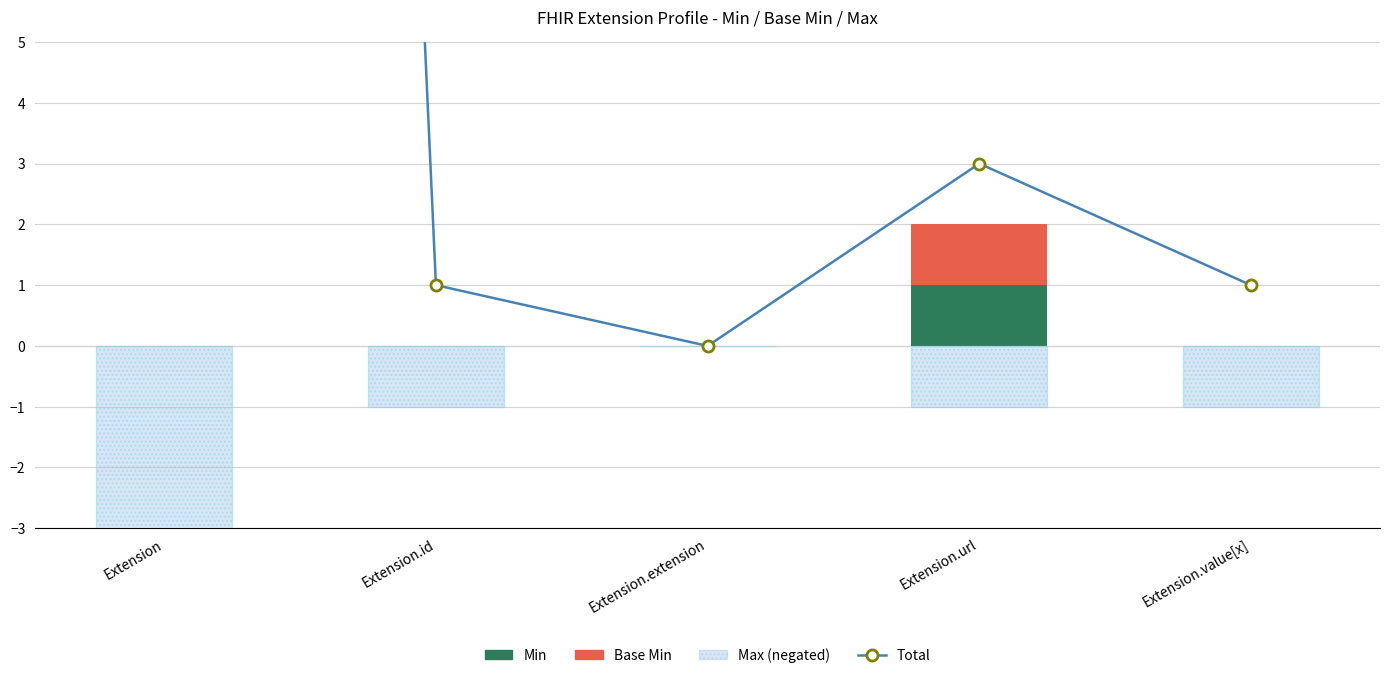

At which label does Min reach its minimum?

Extension